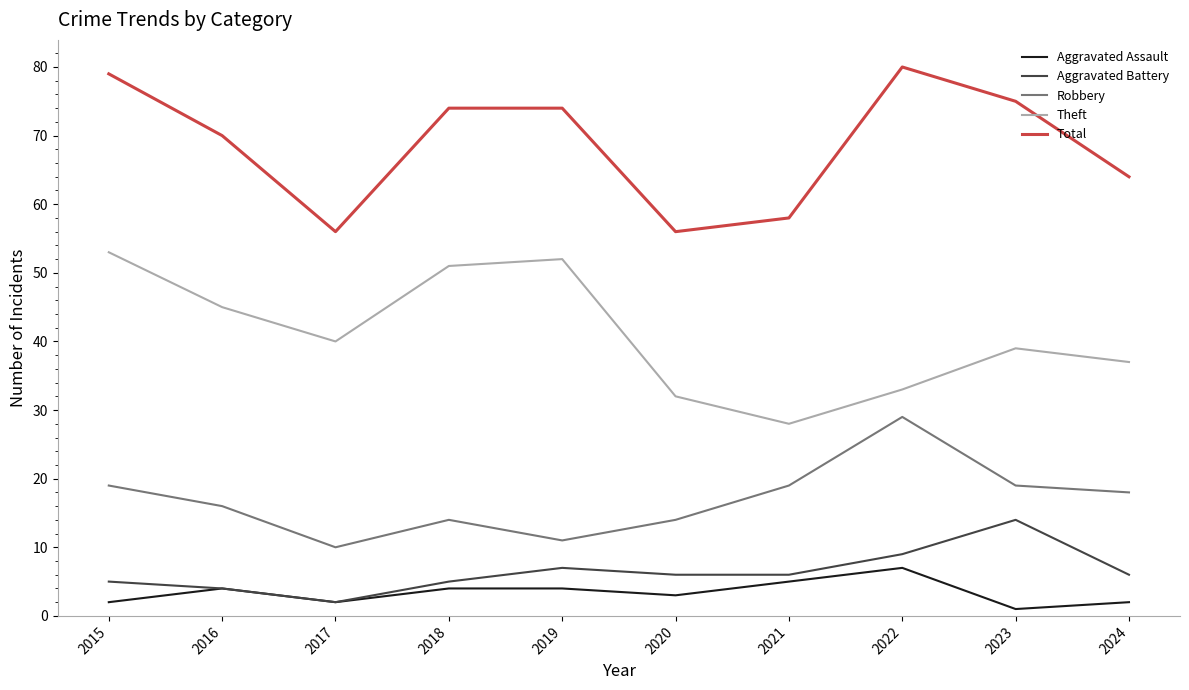

Reading right to left, list all the values displayed in this chart.

Aggravated Assault: 2024=2	2023=1	2022=7	2021=5	2020=3	2019=4	2018=4	2017=2	2016=4	2015=2
Aggravated Battery: 2024=6	2023=14	2022=9	2021=6	2020=6	2019=7	2018=5	2017=2	2016=4	2015=5
Robbery: 2024=18	2023=19	2022=29	2021=19	2020=14	2019=11	2018=14	2017=10	2016=16	2015=19
Theft: 2024=37	2023=39	2022=33	2021=28	2020=32	2019=52	2018=51	2017=40	2016=45	2015=53
Total: 2024=64	2023=75	2022=80	2021=58	2020=56	2019=74	2018=74	2017=56	2016=70	2015=79